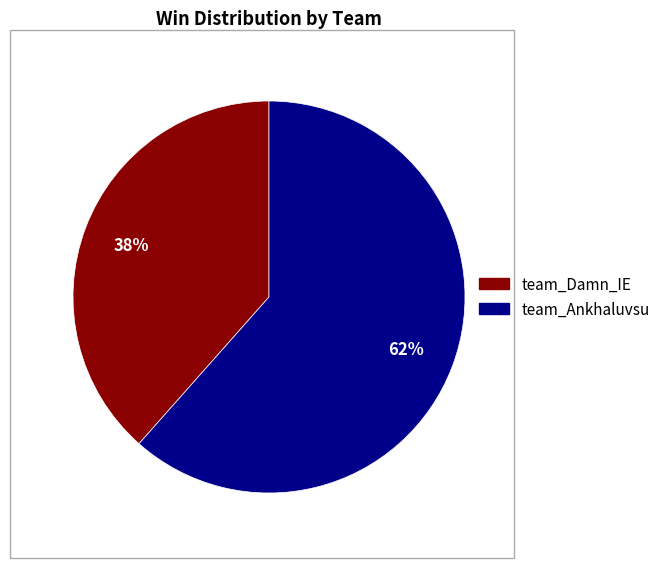

Between team_Damn_IE and team_Ankhaluvsu, which is larger?

team_Ankhaluvsu